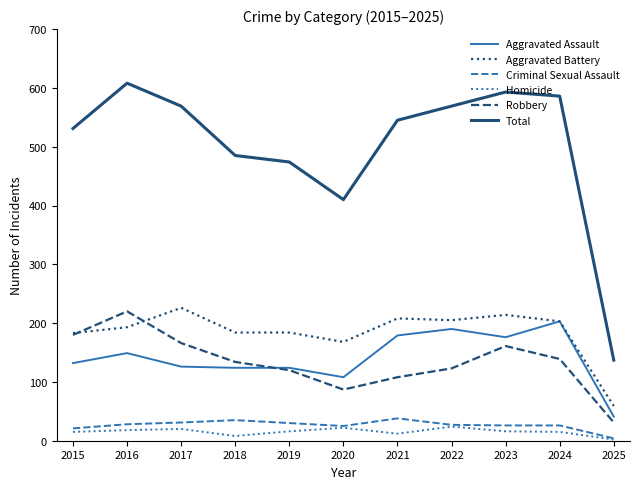

Which series changed the most between 2015 and 2016?

Total